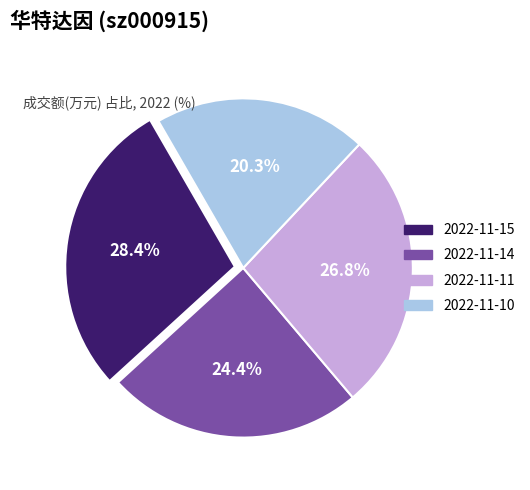

To the nearest percent, what portion does 2022-11-14 represent?

24%